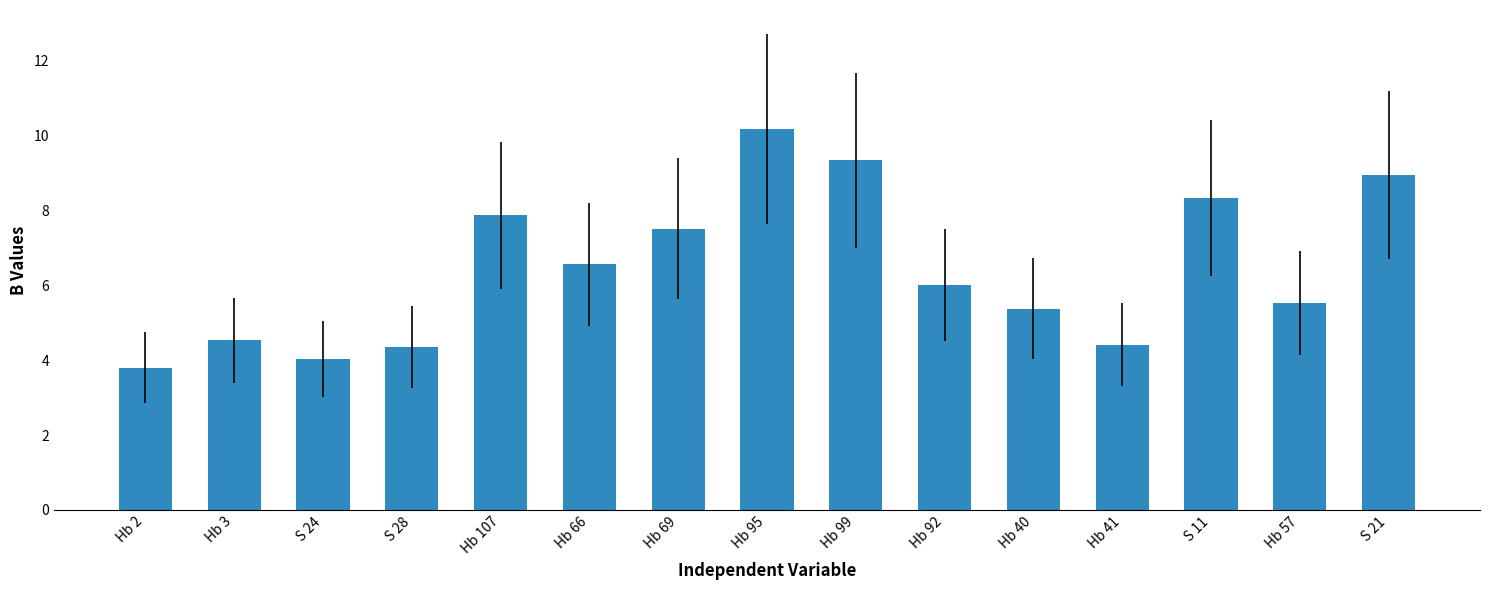

How many categories are shown in the chart?

15